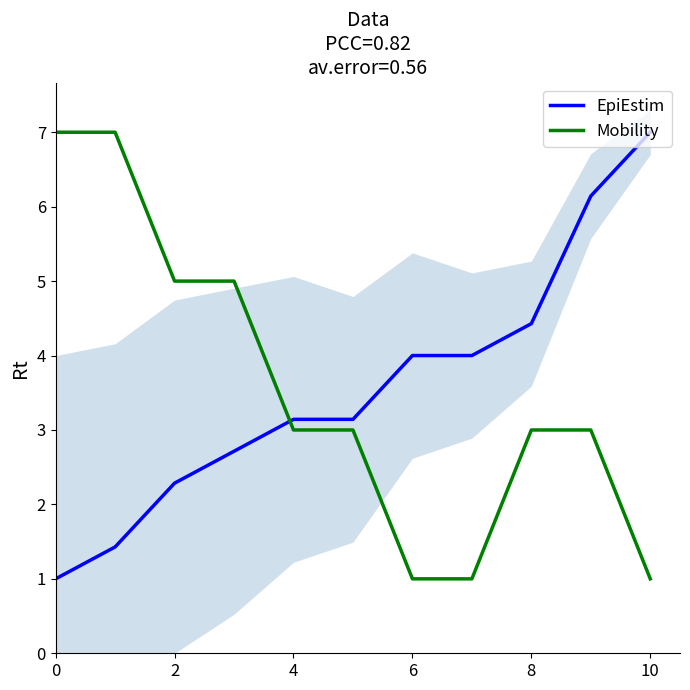

Which series ends up on top after the final intersection of EpiEstim and Mobility?

EpiEstim